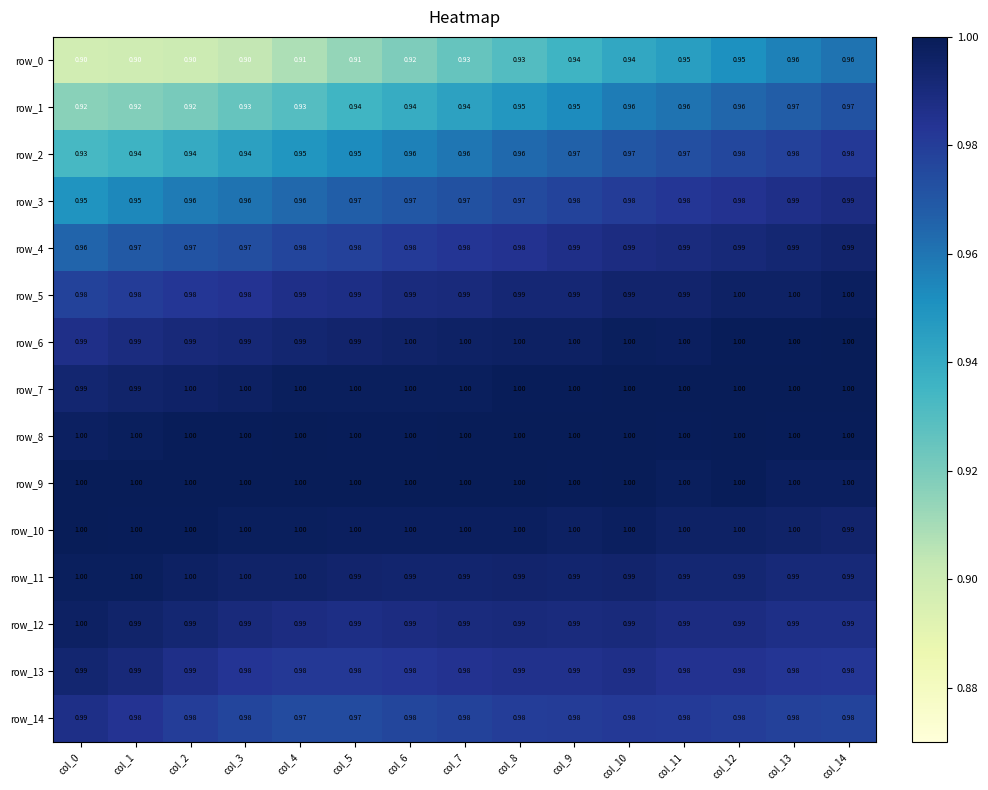

Is the value of row_8 at col_1 greater than the value of row_14 at col_3?

Yes